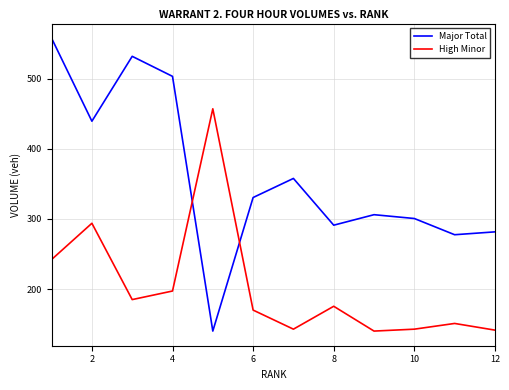

At how many categories does at least one series exceed 514?

2